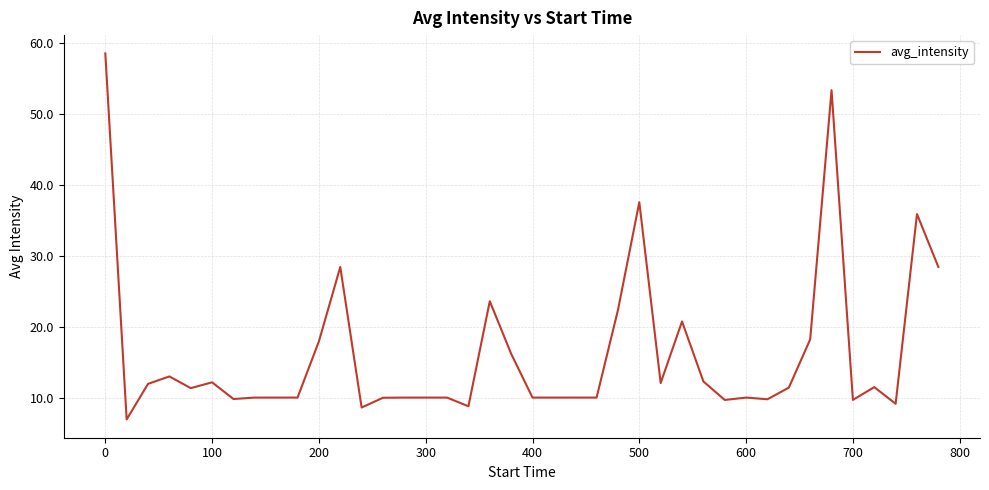

What is the difference between the maximum and minimum values?

51.6